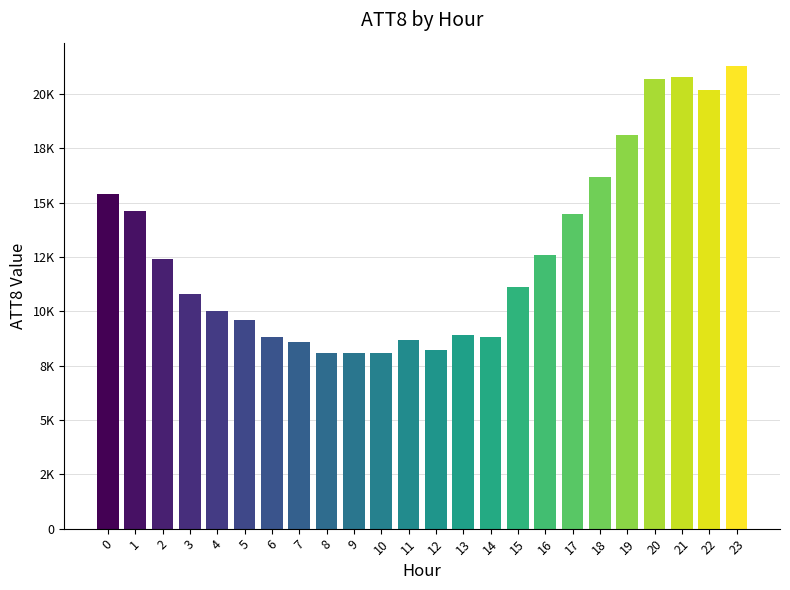

Approximately how many times larger is the value at 1 compared to 15?

1.3